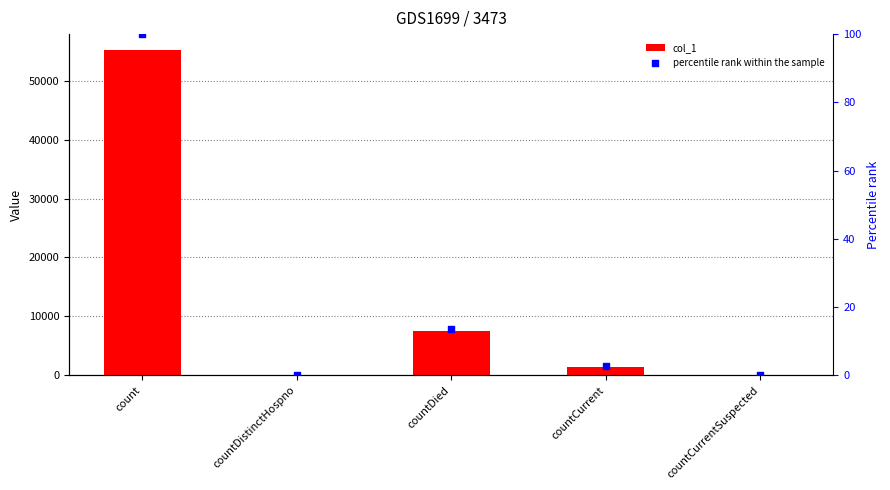

At which category is the sum across all series the highest?

count